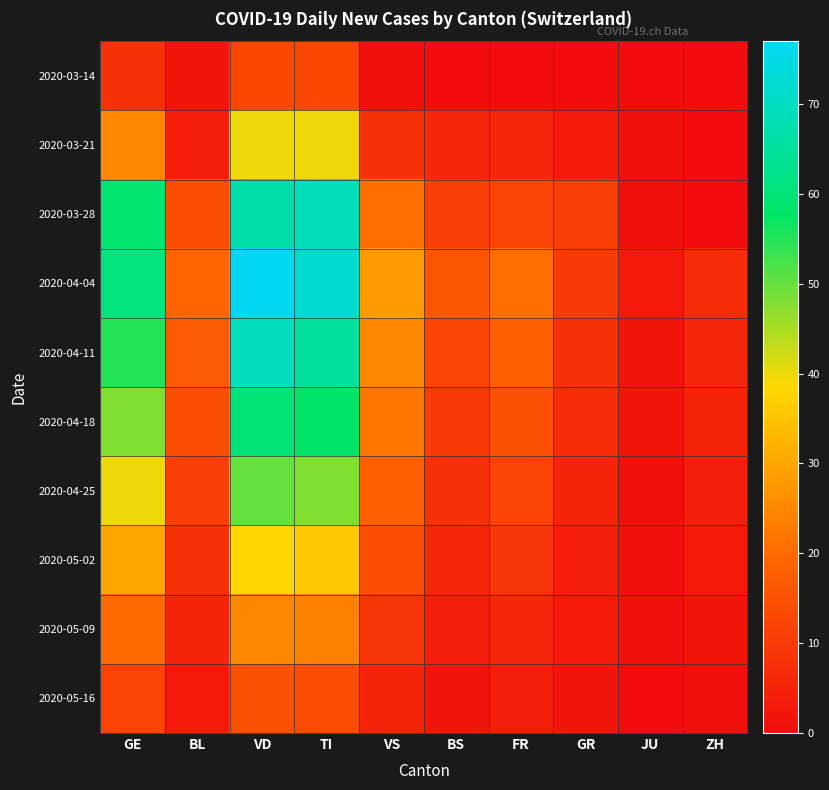

At how many categories does at least one series exceed 12?

7